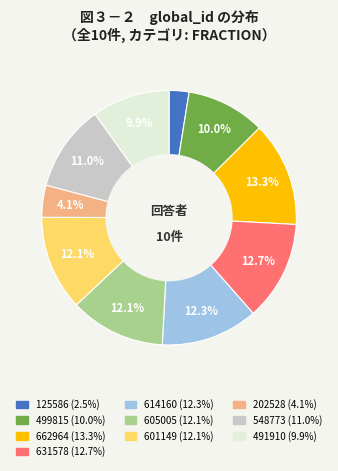

Is 548773 the majority of the pie?

No